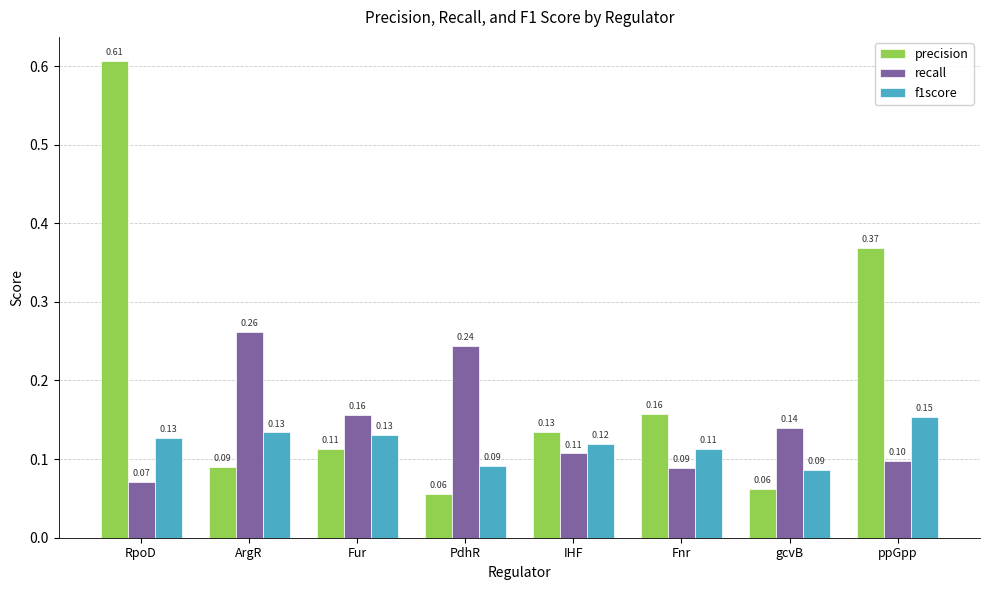

Which category has the highest value across all series?

RpoD